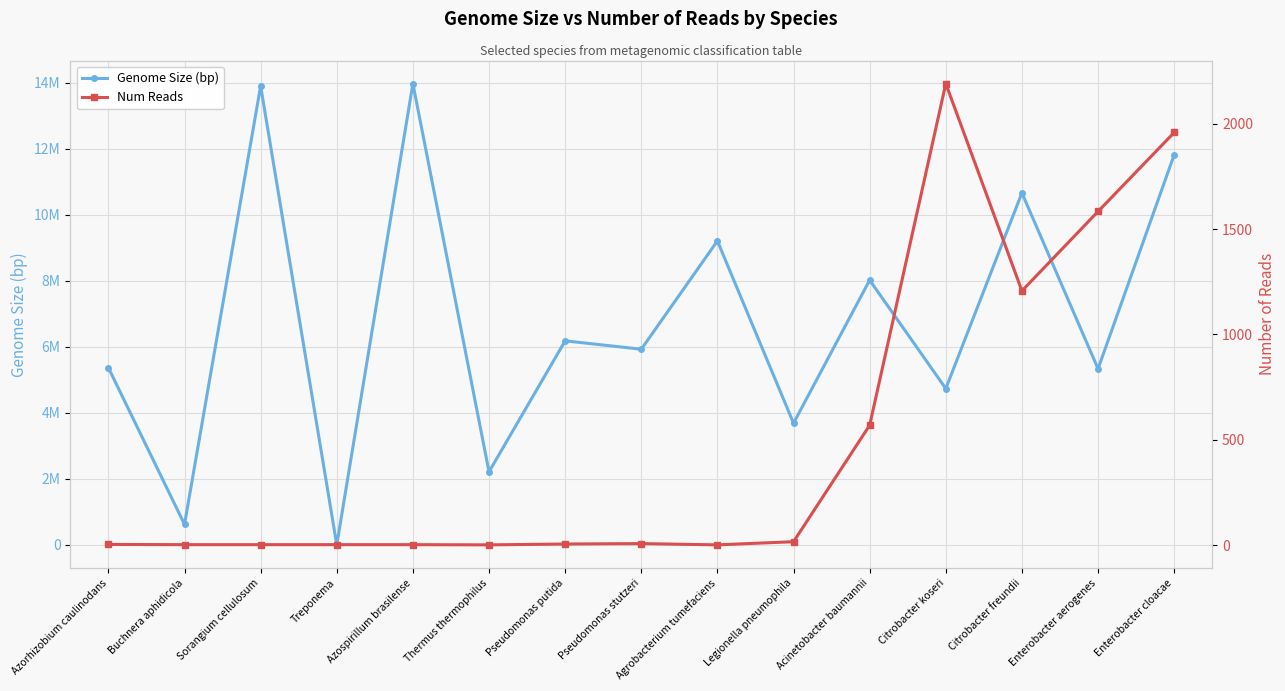

What is the greatest value displayed?

13978806